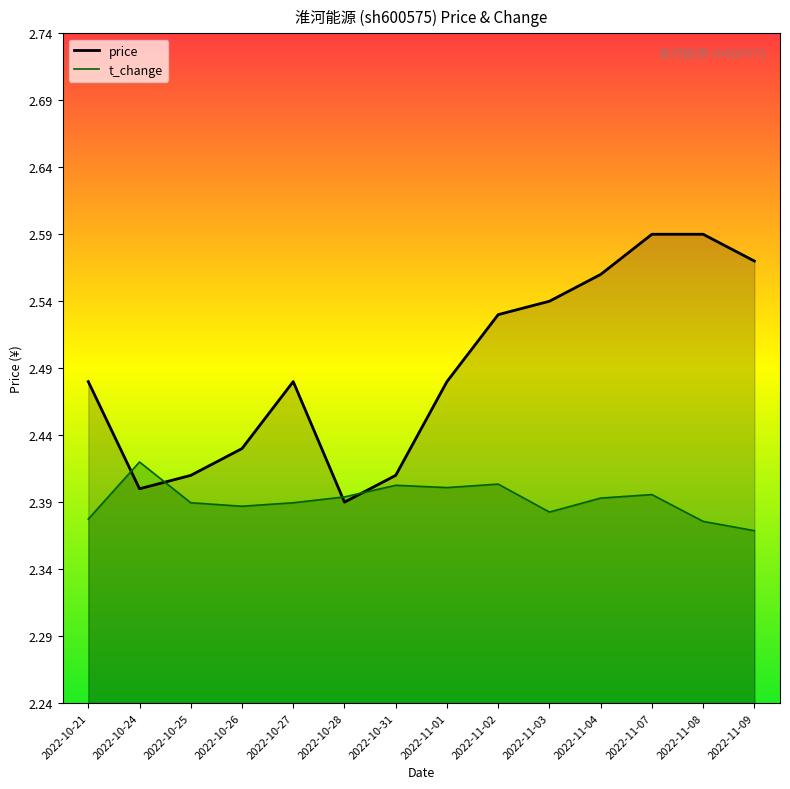

What is the label of the 4th point from the left?

2022-10-26